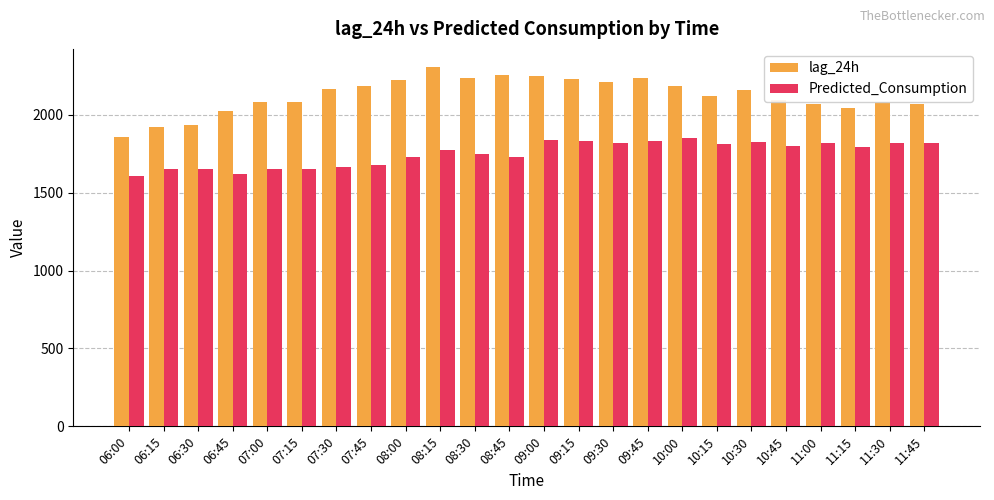

Which series has the largest total across all categories?

lag_24h